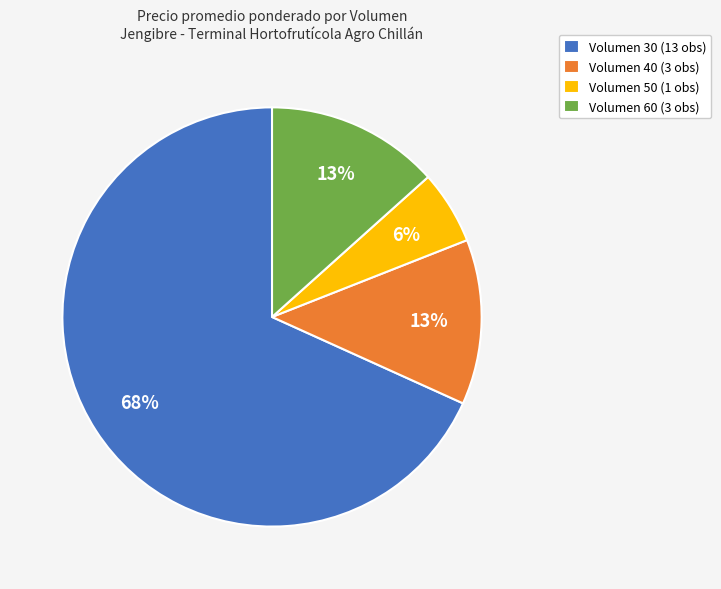

What percentage is the Volumen 50 (1 obs) slice, to the nearest percent?

6%